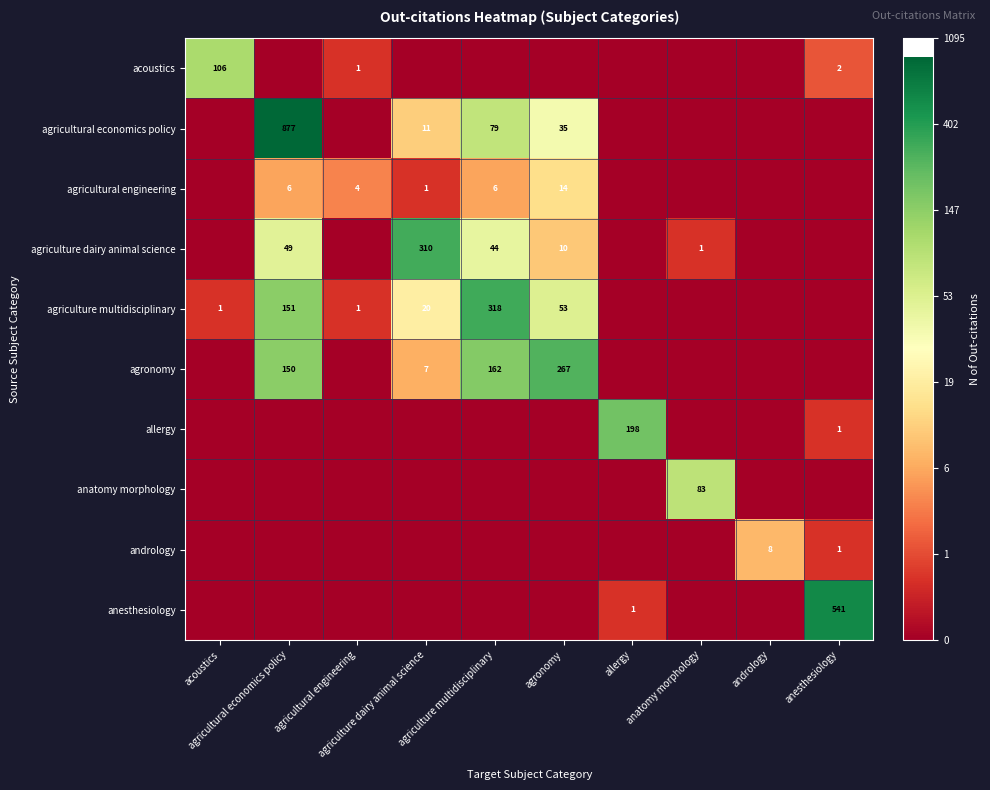

Rank the series by their maximum value, from highest to lowest.

agricultural economics policy, anesthesiology, agriculture multidisciplinary, agriculture dairy animal science, agronomy, allergy, acoustics, anatomy morphology, agricultural engineering, andrology